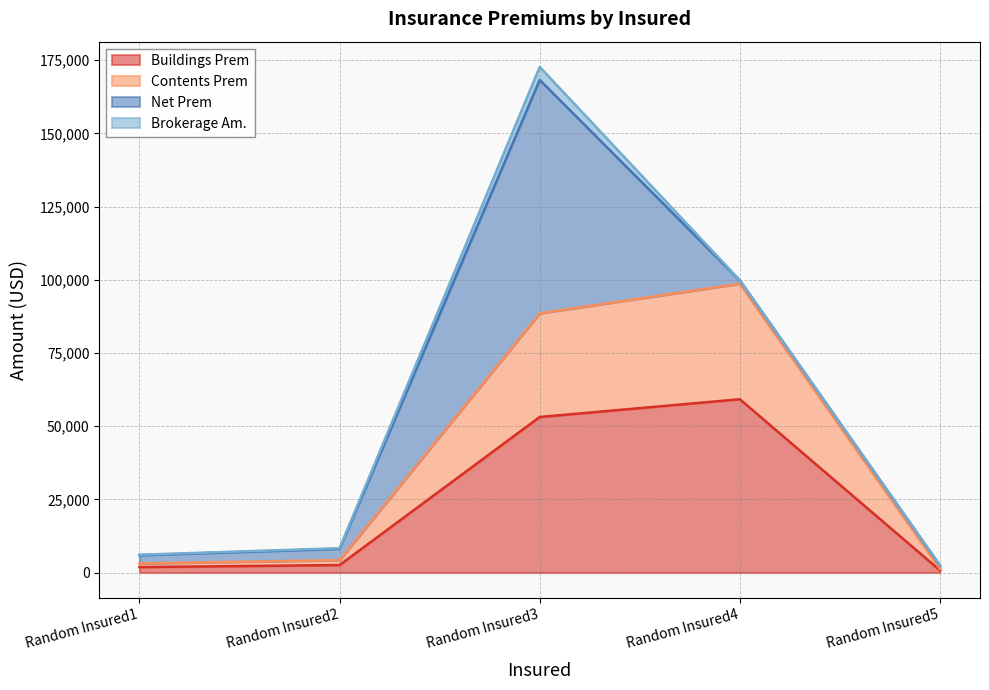

What is the total value across all series at Random Insured1?

6085.1